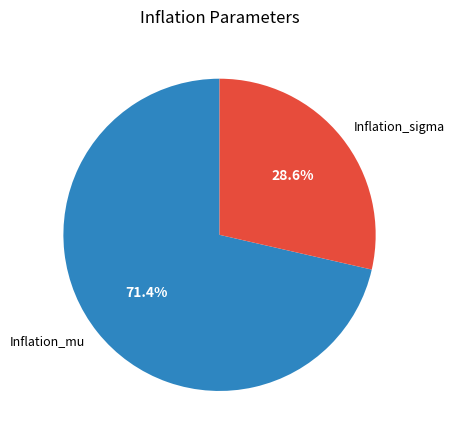

What portion of the pie excludes Inflation_mu?

28.6%